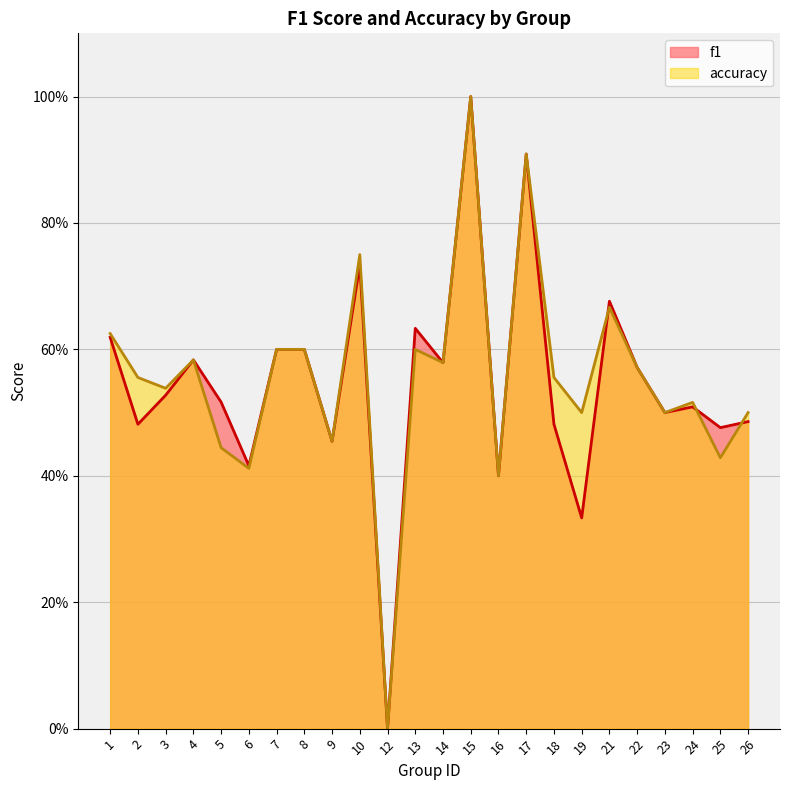

Where is the first local minimum for accuracy?

3